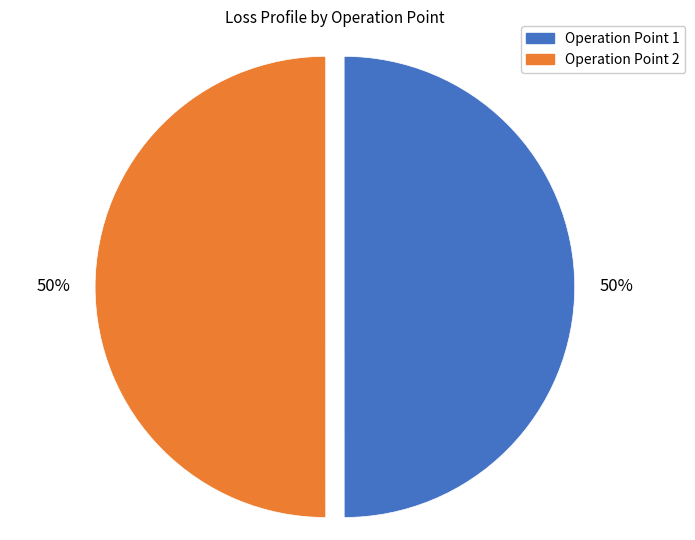

Count the number of slices in the pie.

2